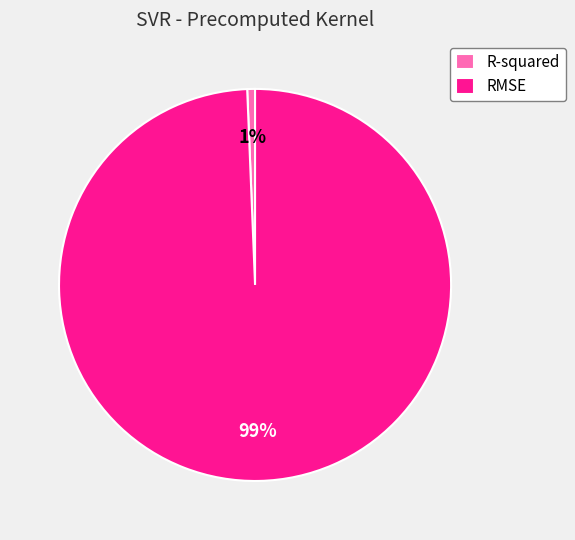

Does any single category account for the majority?

Yes